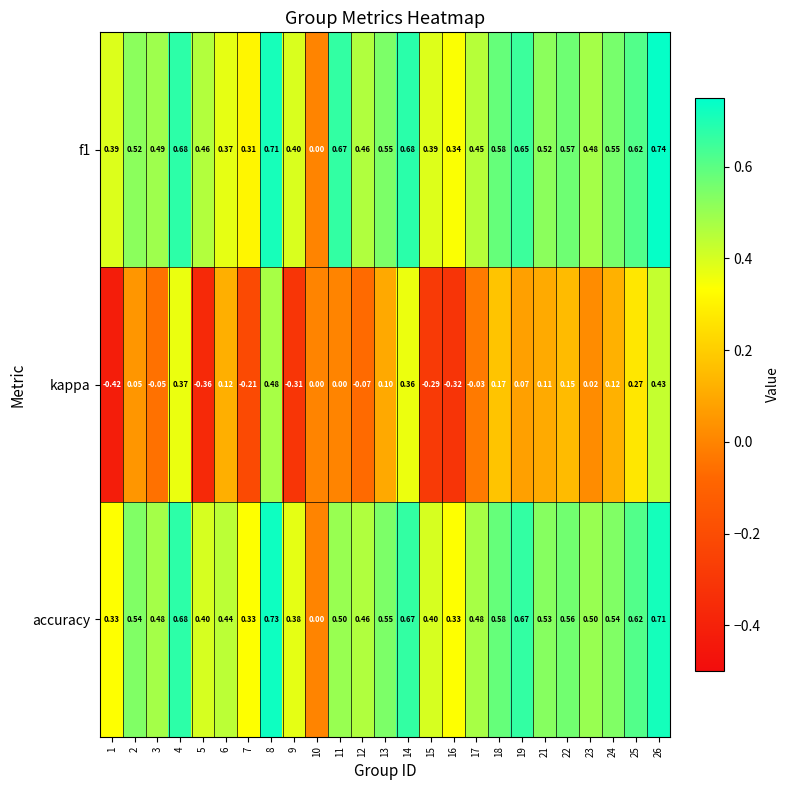

Is the value of f1 at 9 greater than the value of kappa at 21?

Yes